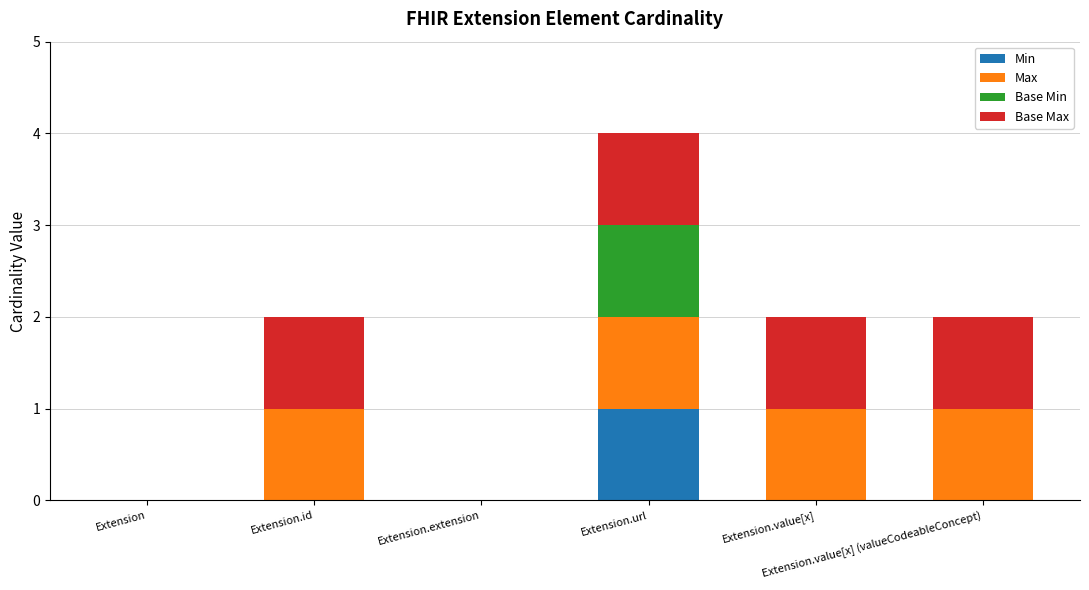

What is the total value across all series at Extension.id?

2